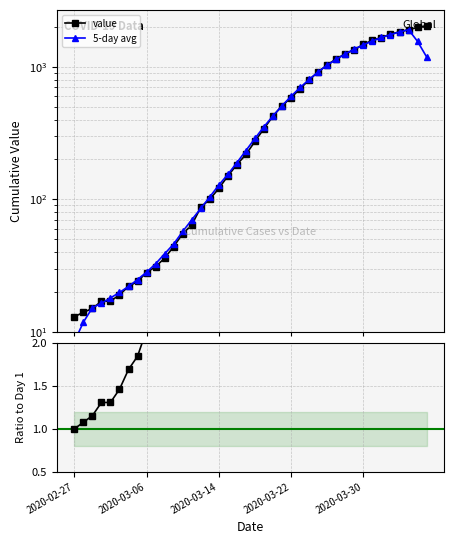

What is the difference between the 5-day avg values at 12 and 35?

1695.6